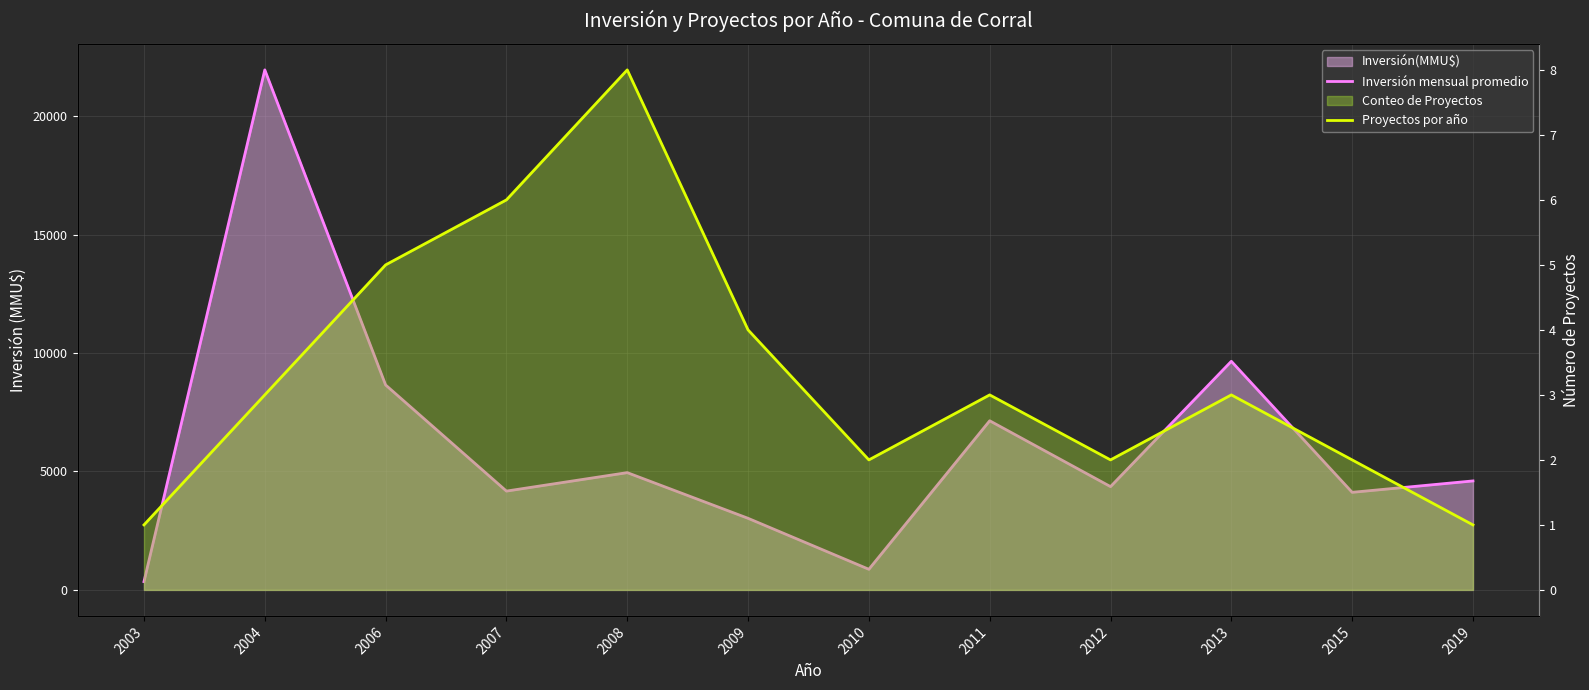

Reading left to right, what are all the values shown in this chart?

Inversión mensual promedio: 350	21950	8650	4171	4950	3022	870	7139	4360	9650	4119	4600
Proyectos por año: 1	3	5	6	8	4	2	3	2	3	2	1